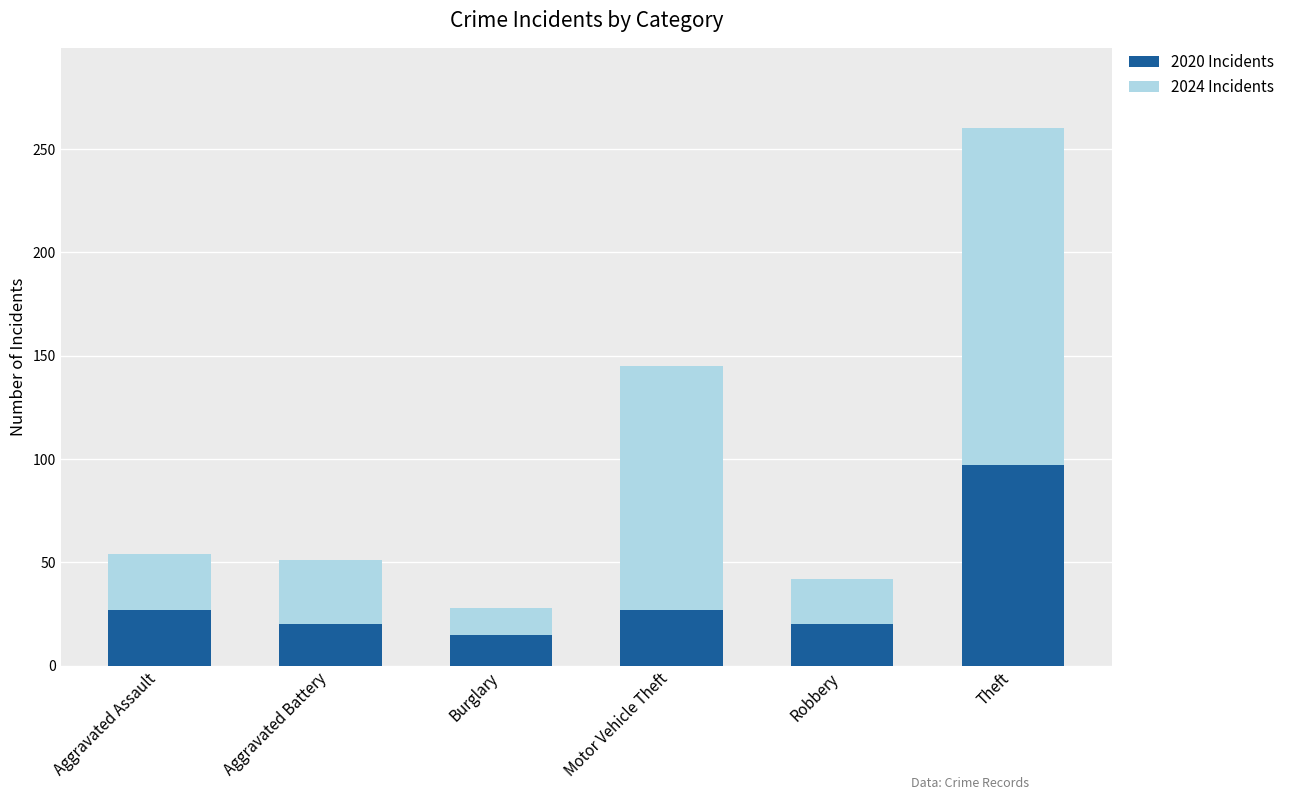

Reading right to left, transcribe the values for 2020 Incidents.

Theft=97	Robbery=20	Motor Vehicle Theft=27	Burglary=15	Aggravated Battery=20	Aggravated Assault=27